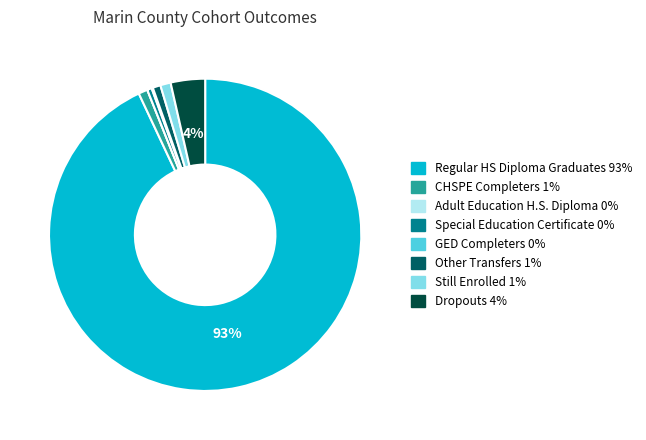

Is it true that Dropouts is 4% of the pie?

True